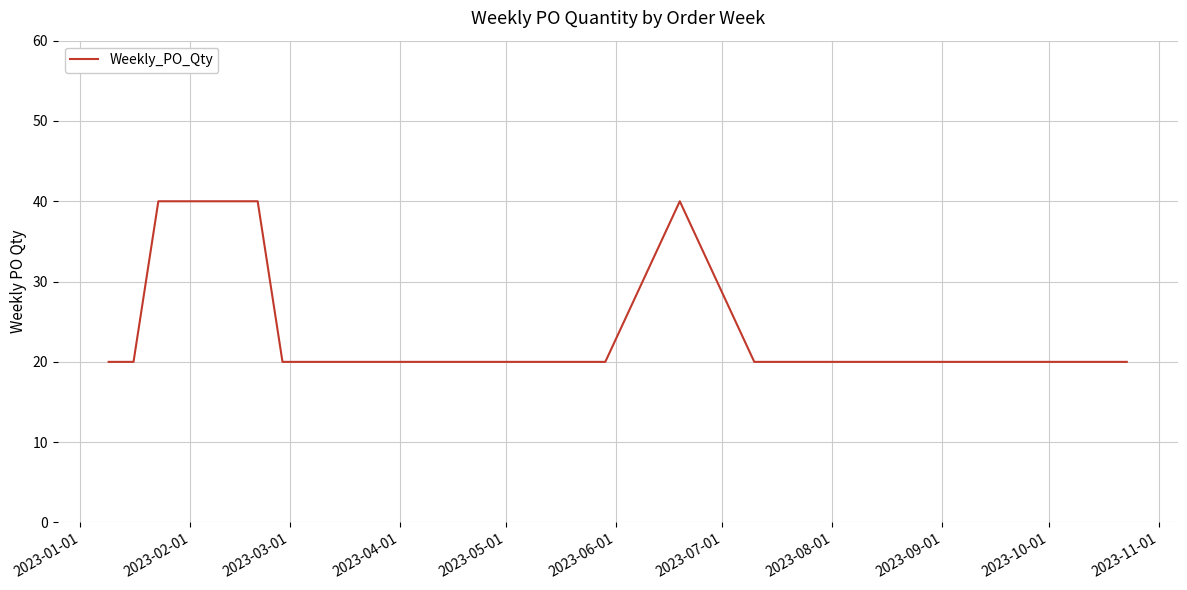

What is the smallest value displayed?

20